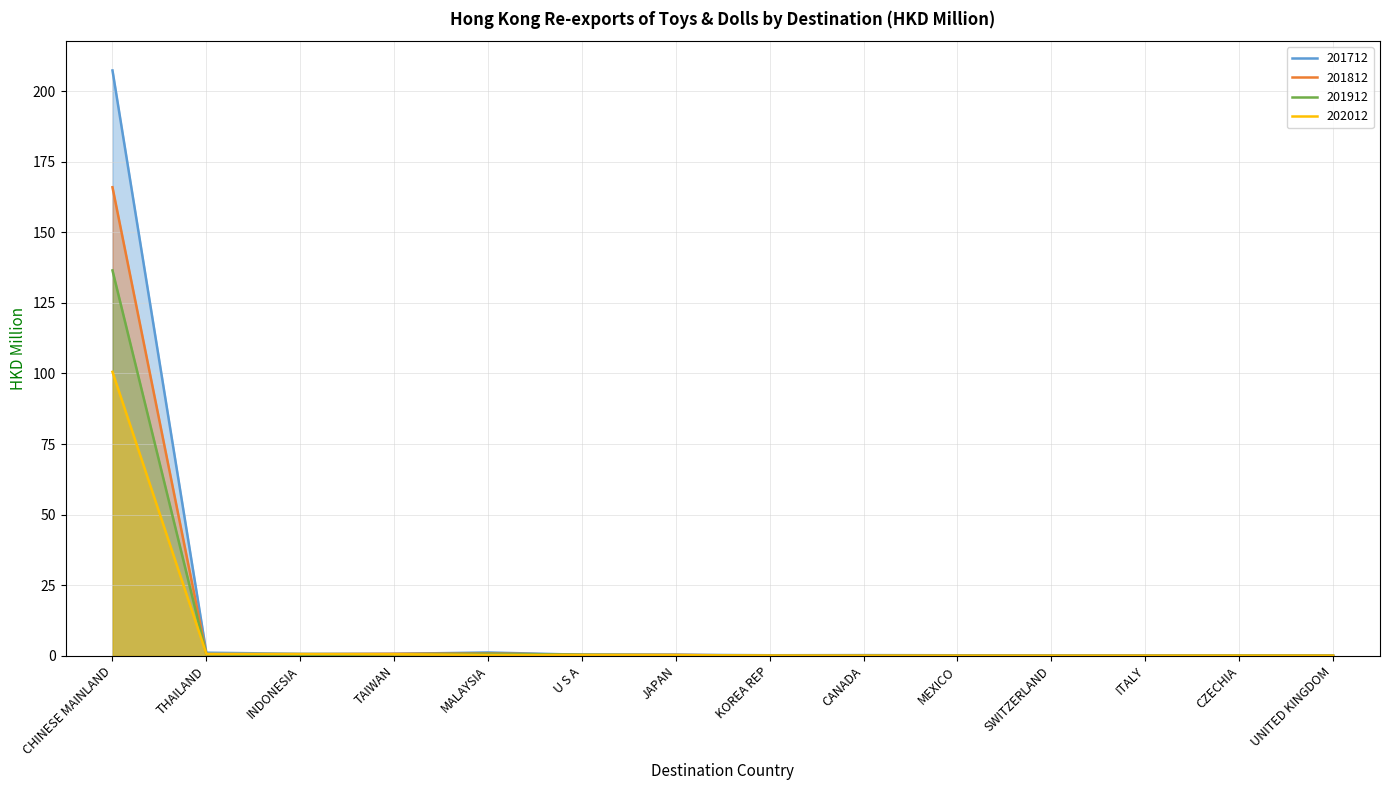

Which series has the largest total across all categories?

201712